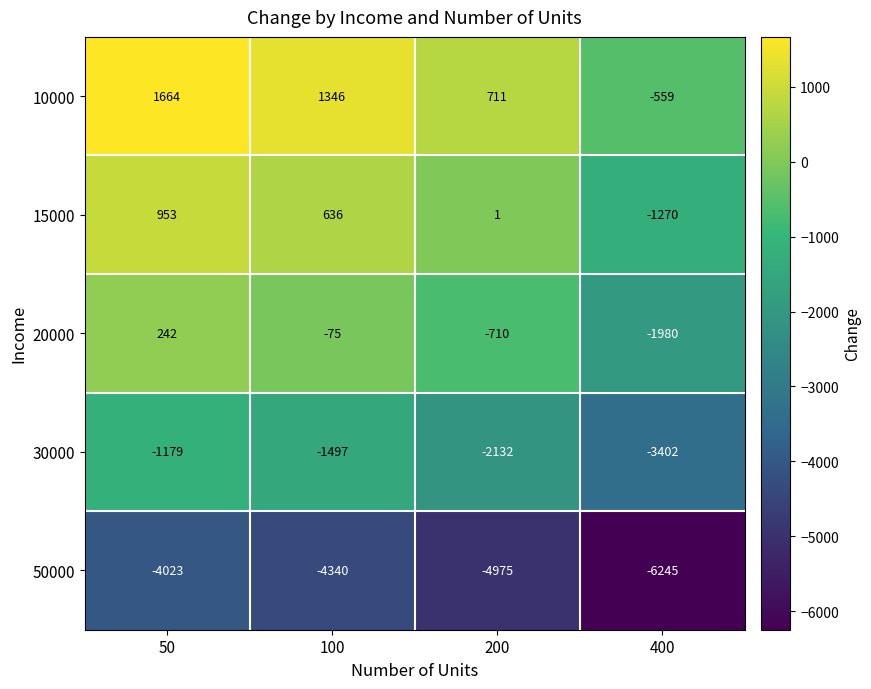

Which series changed the most between 200 and 400?

15000